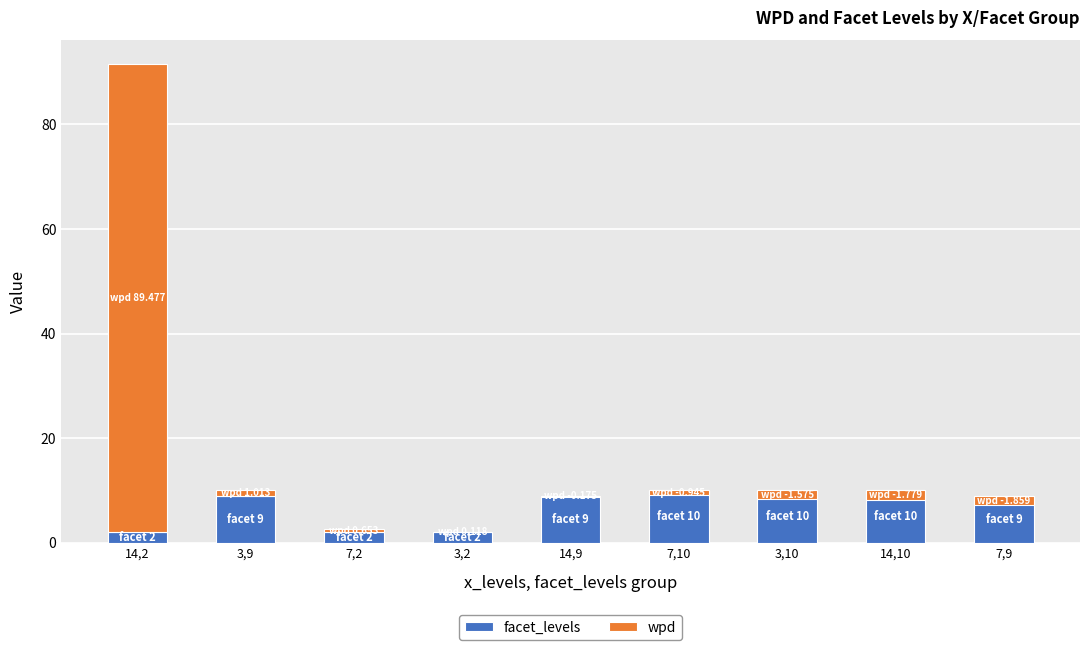

At which label does wpd reach its minimum?

7,9